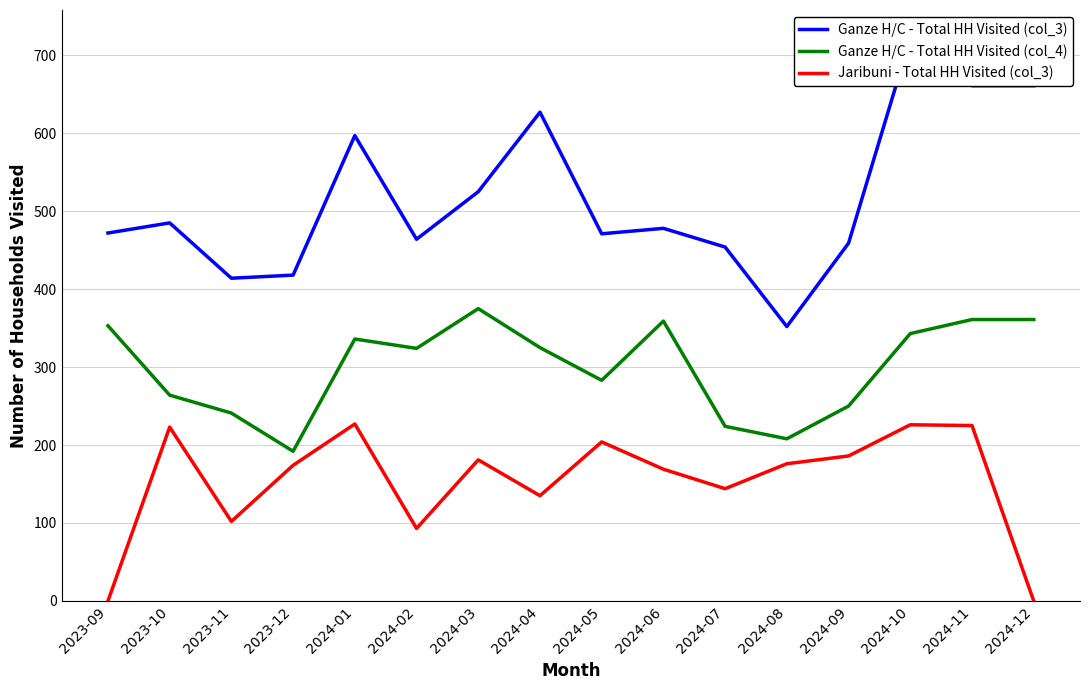

What is the value of the Ganze H/C - Total HH Visited (col_4) point at the 12th from the left?

208